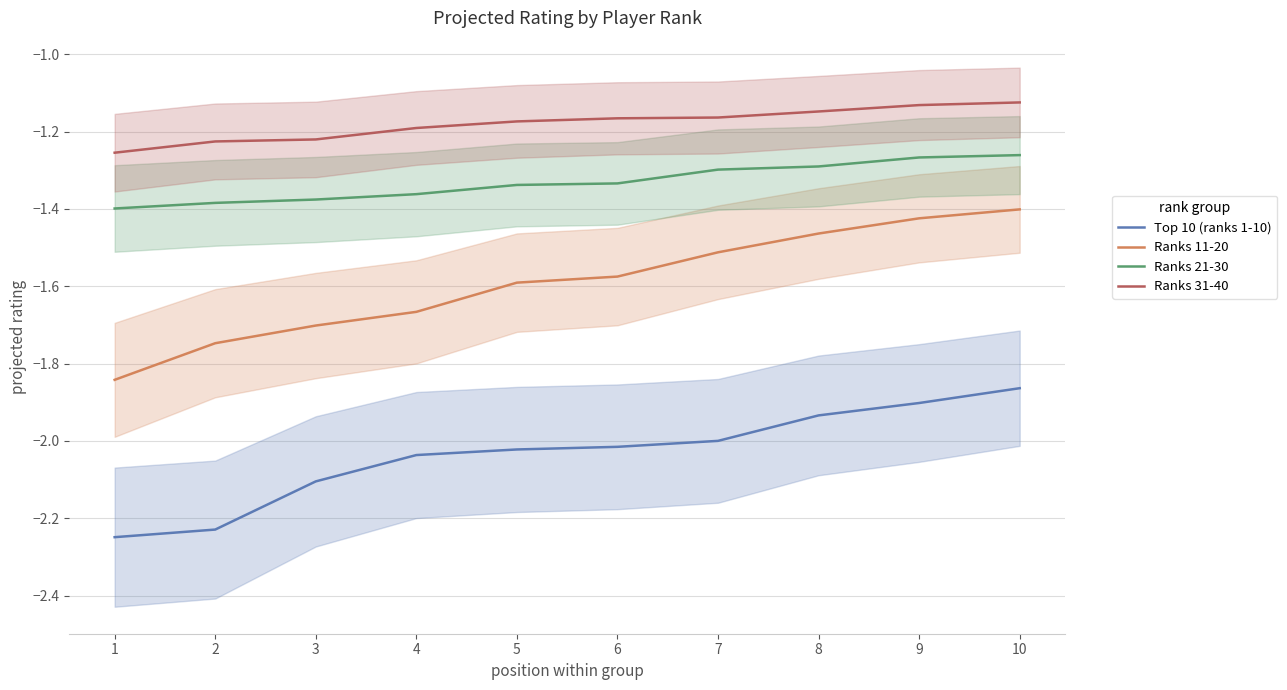

Reading right to left, transcribe all the data shown in this chart.

Top 10 (ranks 1-10): 10=-1.9	9=-1.9	8=-1.9	7=-2.0	6=-2.0	5=-2.0	4=-2.0	3=-2.1	2=-2.2	1=-2.2
Ranks 11-20: 10=-1.4	9=-1.4	8=-1.5	7=-1.5	6=-1.6	5=-1.6	4=-1.7	3=-1.7	2=-1.7	1=-1.8
Ranks 21-30: 10=-1.3	9=-1.3	8=-1.3	7=-1.3	6=-1.3	5=-1.3	4=-1.4	3=-1.4	2=-1.4	1=-1.4
Ranks 31-40: 10=-1.1	9=-1.1	8=-1.1	7=-1.2	6=-1.2	5=-1.2	4=-1.2	3=-1.2	2=-1.2	1=-1.3